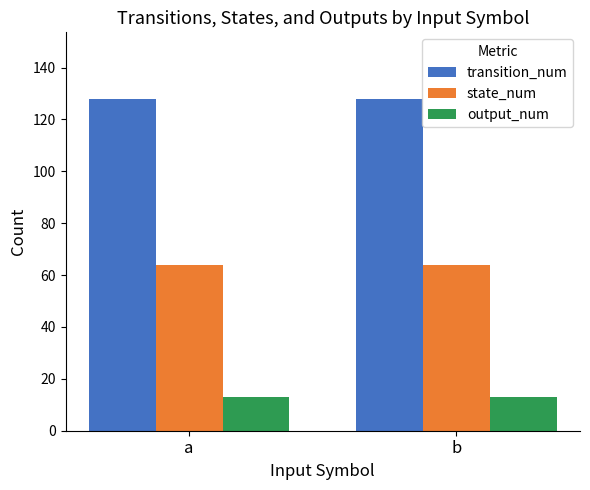

Is the value of state_num at b greater than the value of transition_num at b?

No